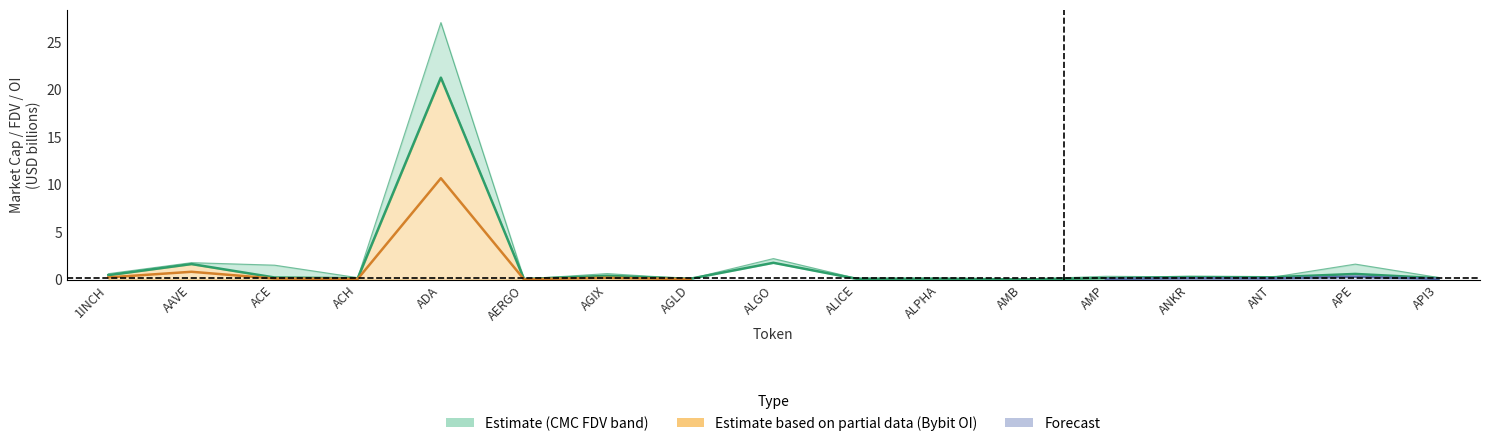

What is the highest value of the CMC_FDV series?

27.1